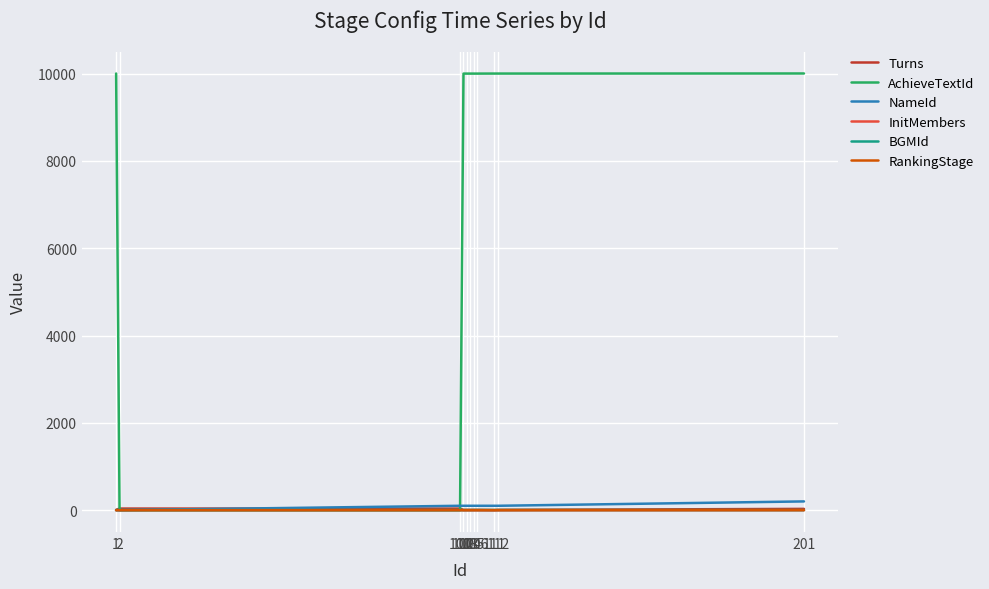

Which series has the largest range (max minus min)?

AchieveTextId